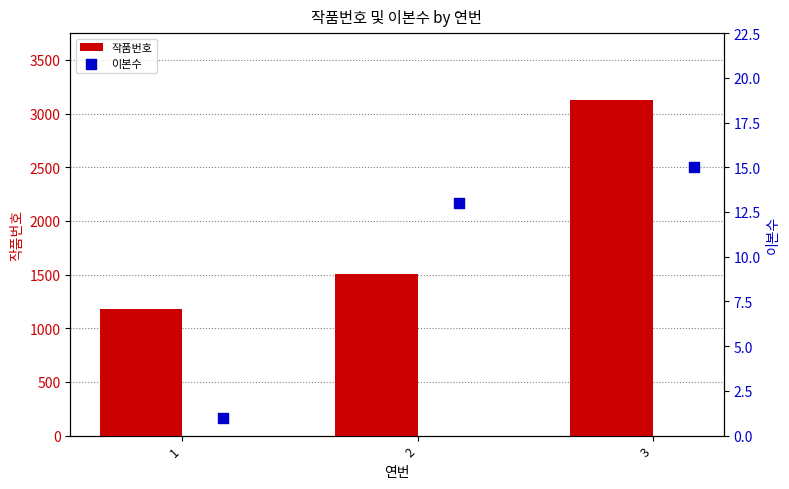

Which series has the largest total across all categories?

작품번호